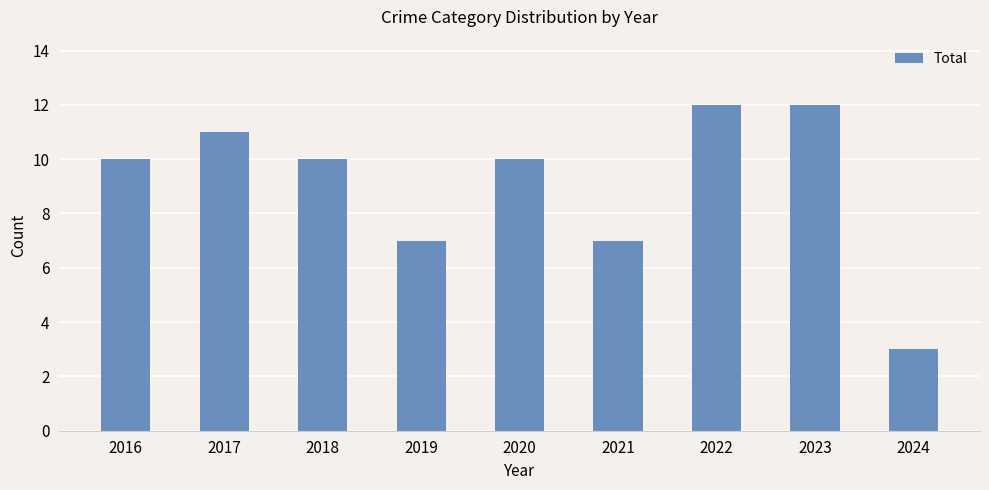

Is it true that the value at 2017 is 7?

False